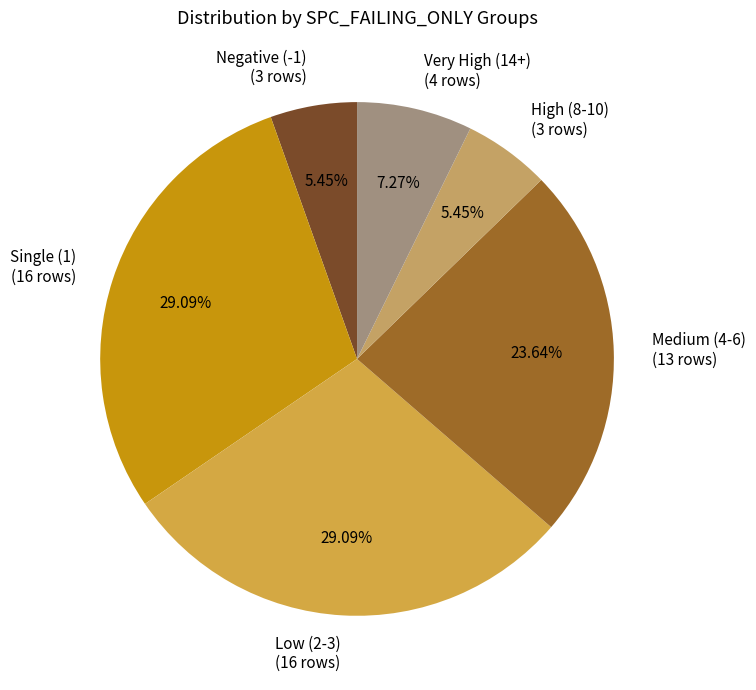

Which has a higher value, Very High (14+) (4 rows) or Negative (-1) (3 rows)?

Very High (14+) (4 rows)